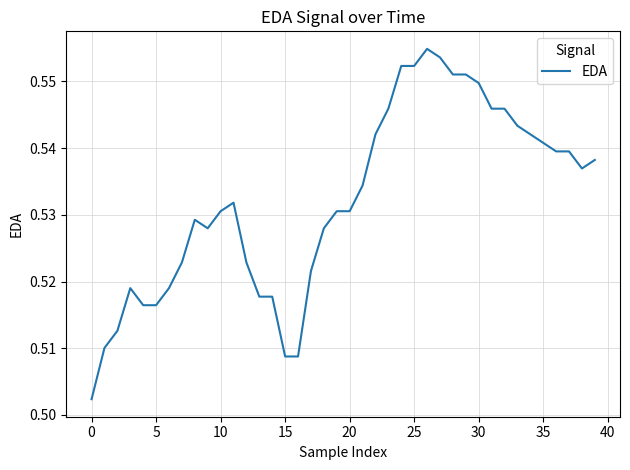

Between 15 and 10, which is larger?

10